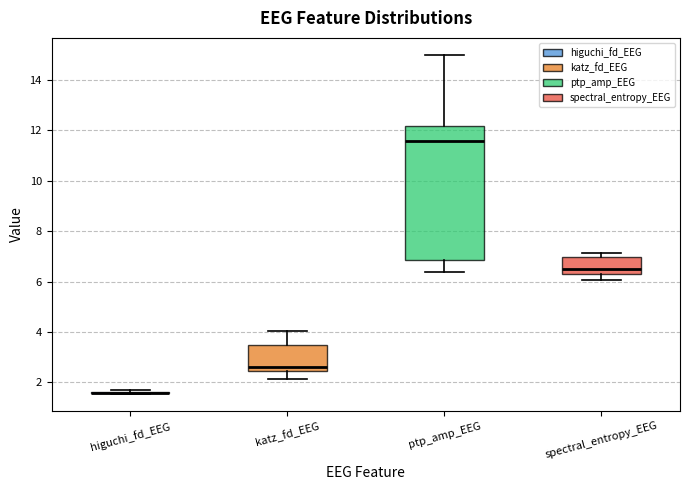

Reading left to right, transcribe this box plot: for each box, give where its median line is, the range the box spans, and where its two whiskers end, as read against the y-axis. The values are not printed on the chart, so give them approximately, as read against the axis.

higuchi_fd_EEG: box collapsed to a line at 1.6, whiskers 1.6 to 1.6
katz_fd_EEG: median 2.6, box 2.4 to 3.4, whiskers 2.2 to 4.0
ptp_amp_EEG: median 11.6, box 6.8 to 12.2, whiskers 6.4 to 15.0
spectral_entropy_EEG: median 6.4, box 6.2 to 7.0, whiskers 6.0 to 7.2